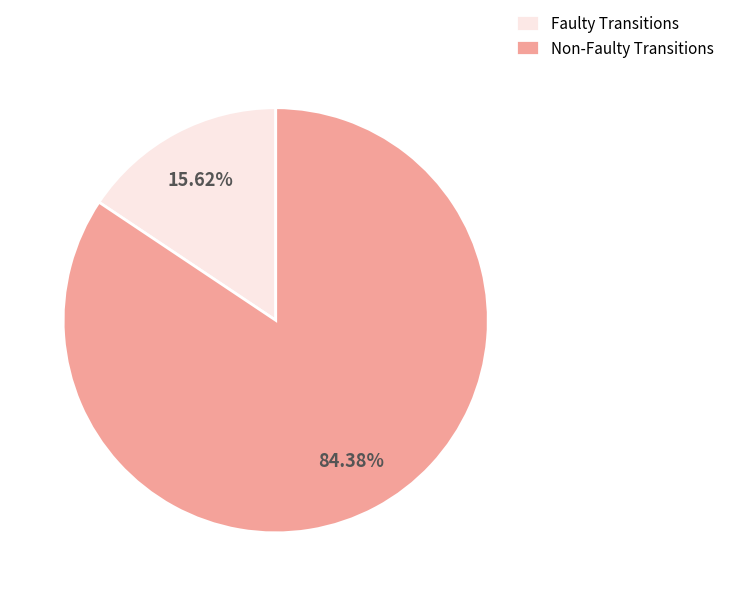

Between Faulty Transitions and Non-Faulty Transitions, which is larger?

Non-Faulty Transitions